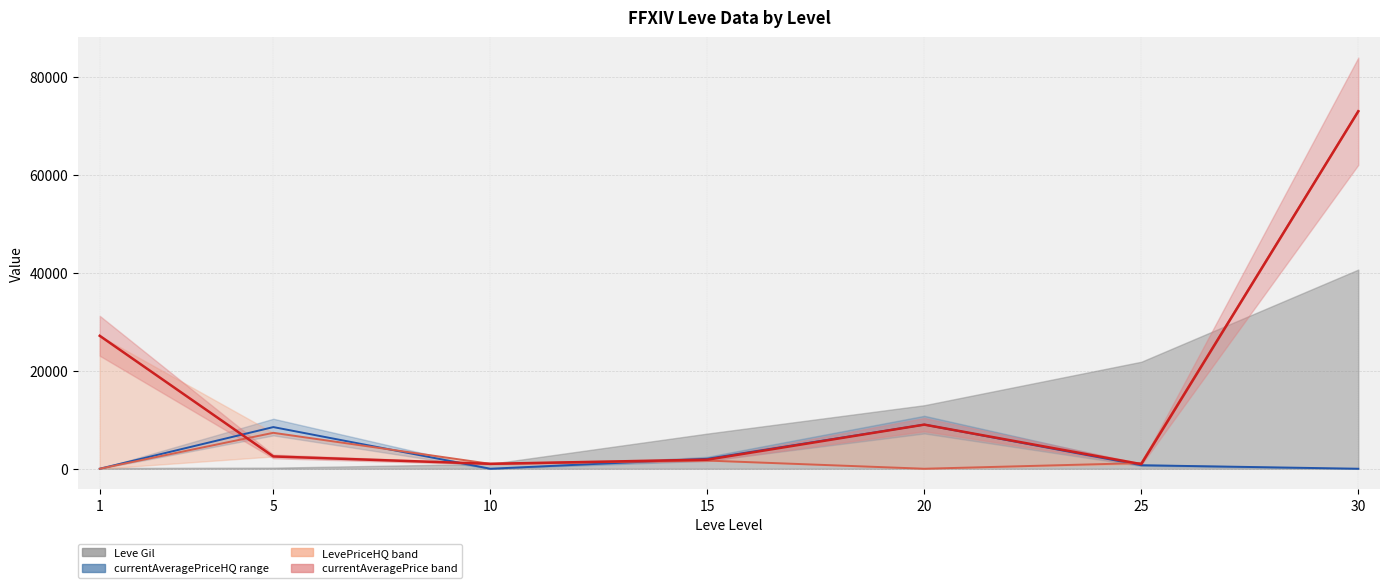

Where do LevePriceHQ and currentAveragePrice first cross each other?

1 and 5